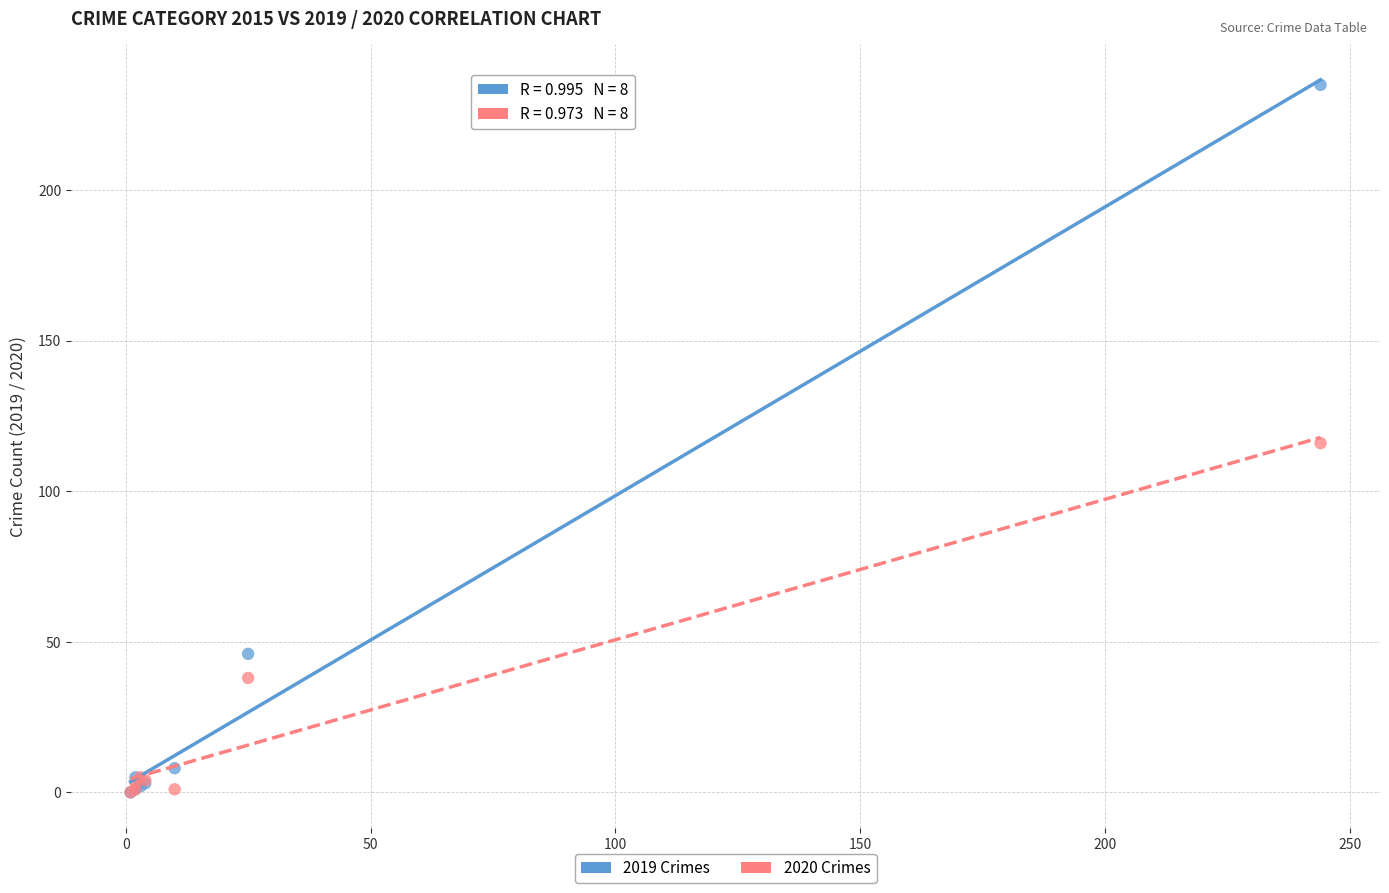

In the 2020 Crimes series, what Y value is closest to 58?

38